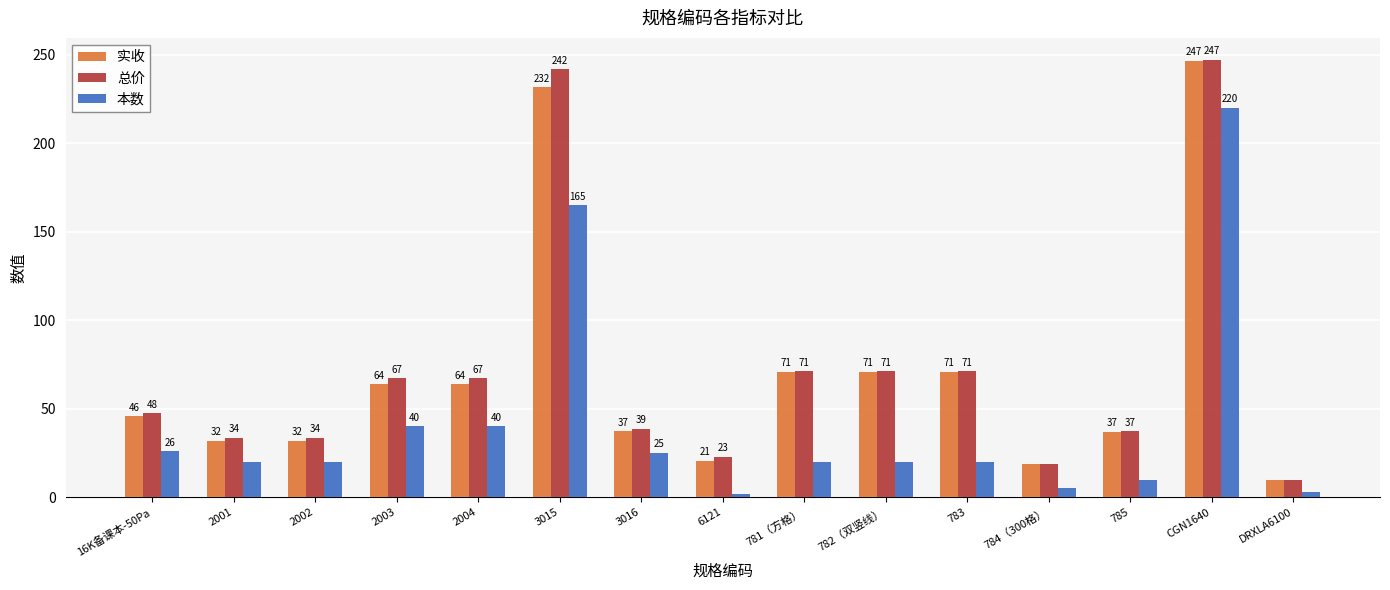

How many groups of bars are there?

15